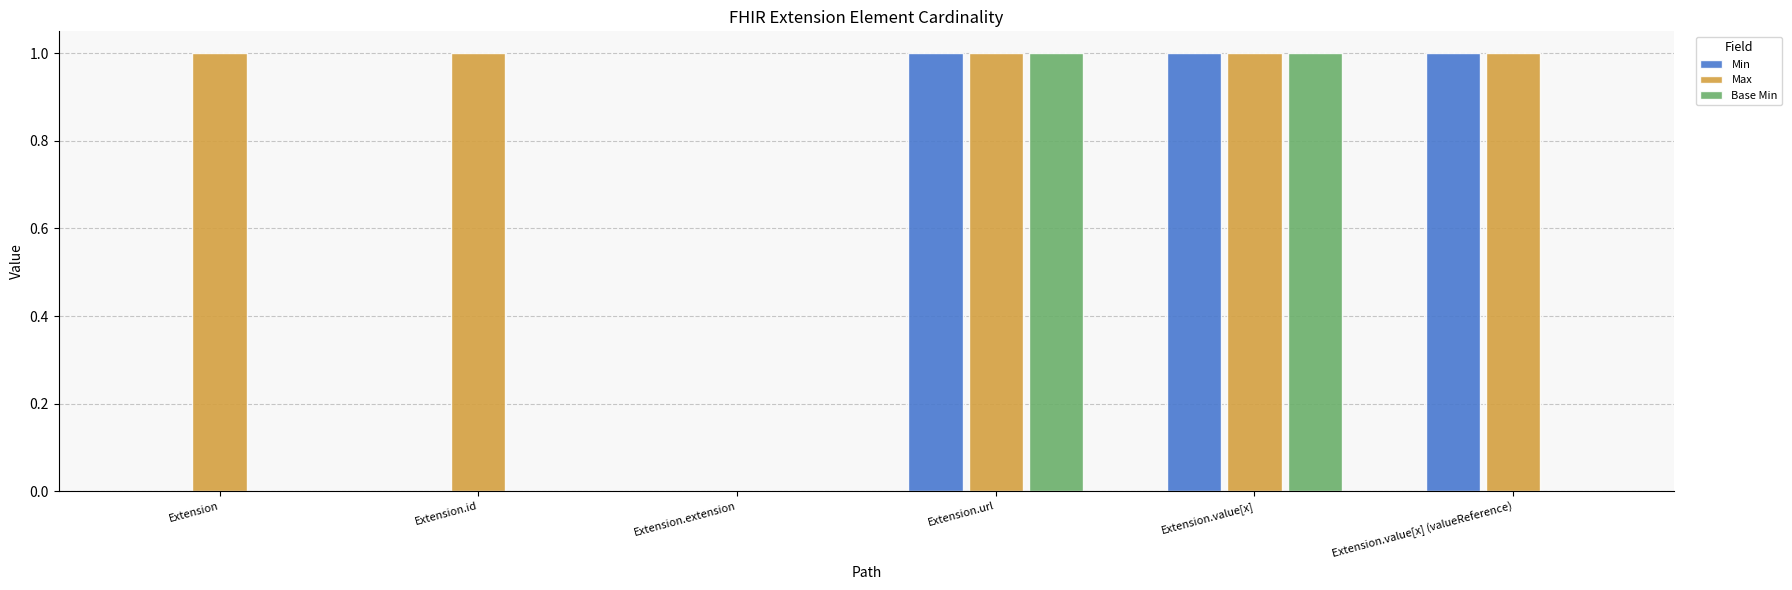

Is it true that Min equals 0 at Extension.extension?

True